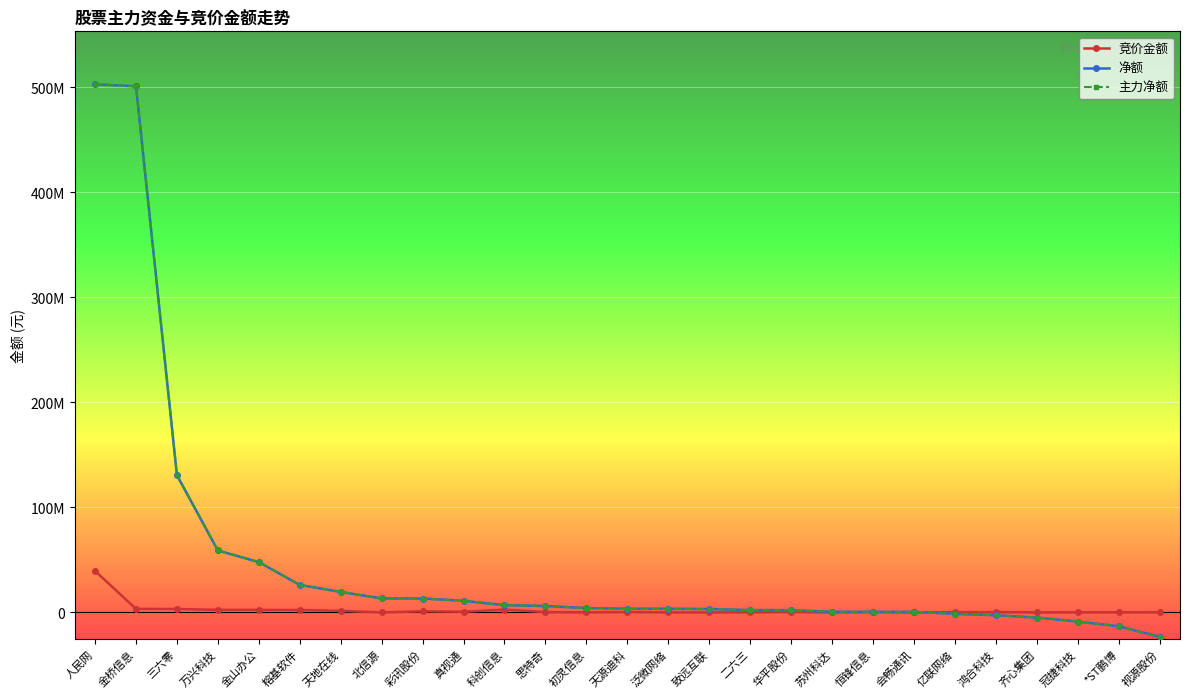

Does the chart have visible grid lines?

Yes